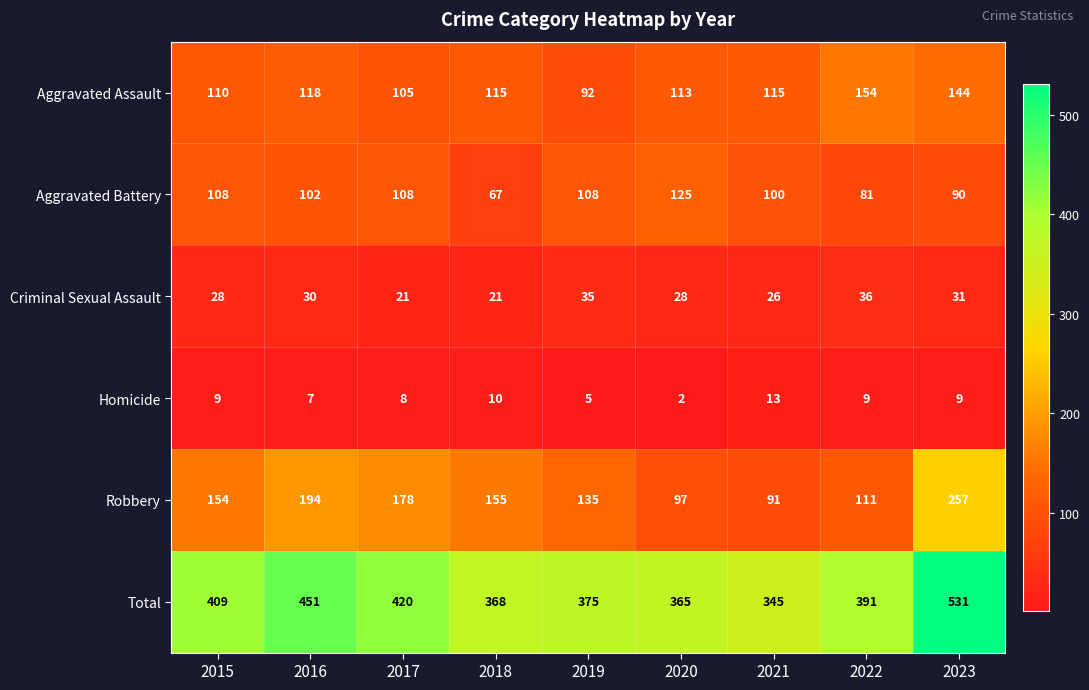

What is the total value across all series at 2020?

730